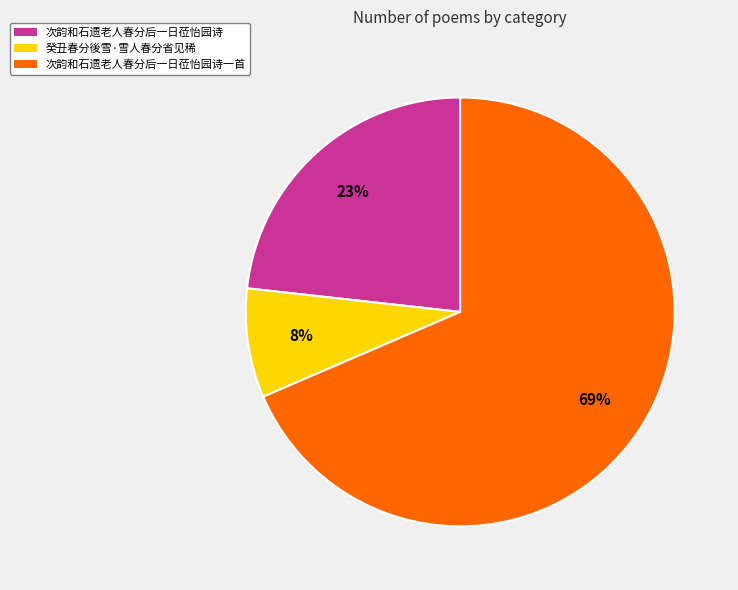

Is it true that 癸丑春分後雪·雪人春分省见稀 is 20% of the pie?

False